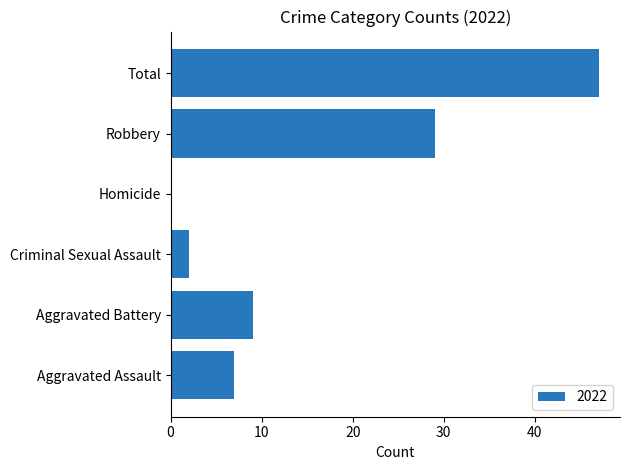

What is the maximum value shown in the chart?

47